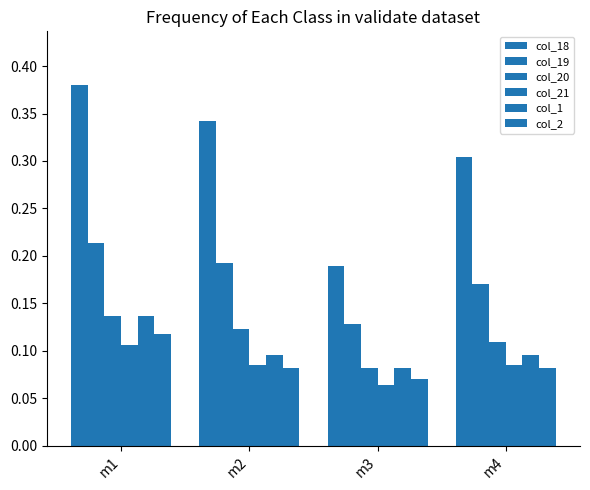

List the series in order of their peak value, highest first.

col_18, col_19, col_20, col_1, col_2, col_21